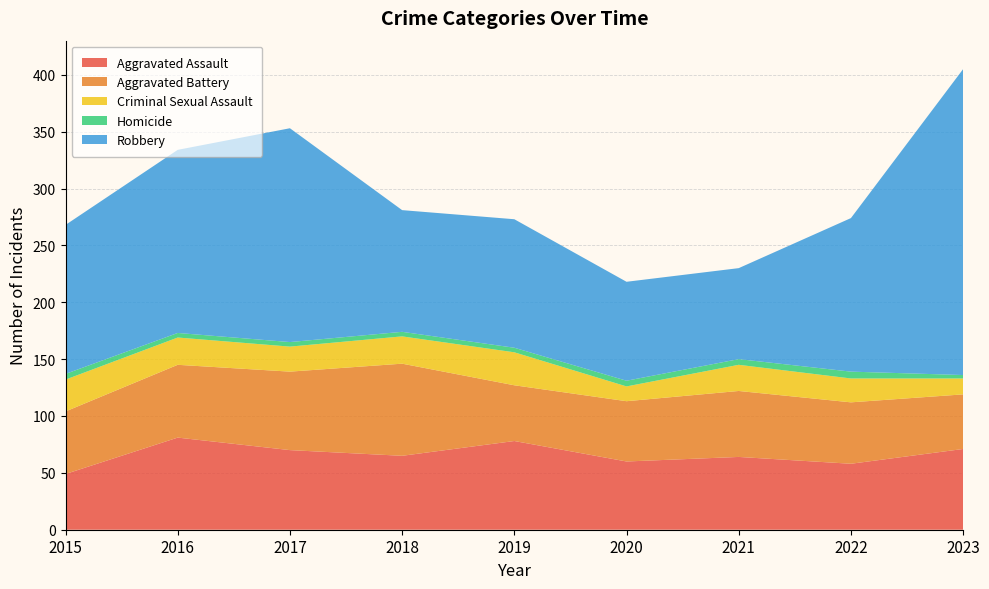

Reading left to right, extract all data points from this chart.

Aggravated Assault: 49	81	70	65	78	60	64	58	71
Aggravated Battery: 55	64	69	81	49	53	58	54	48
Criminal Sexual Assault: 28	24	22	24	29	13	23	21	14
Homicide: 5	4	4	4	4	5	5	6	3
Robbery: 131	161	188	107	113	87	80	135	269